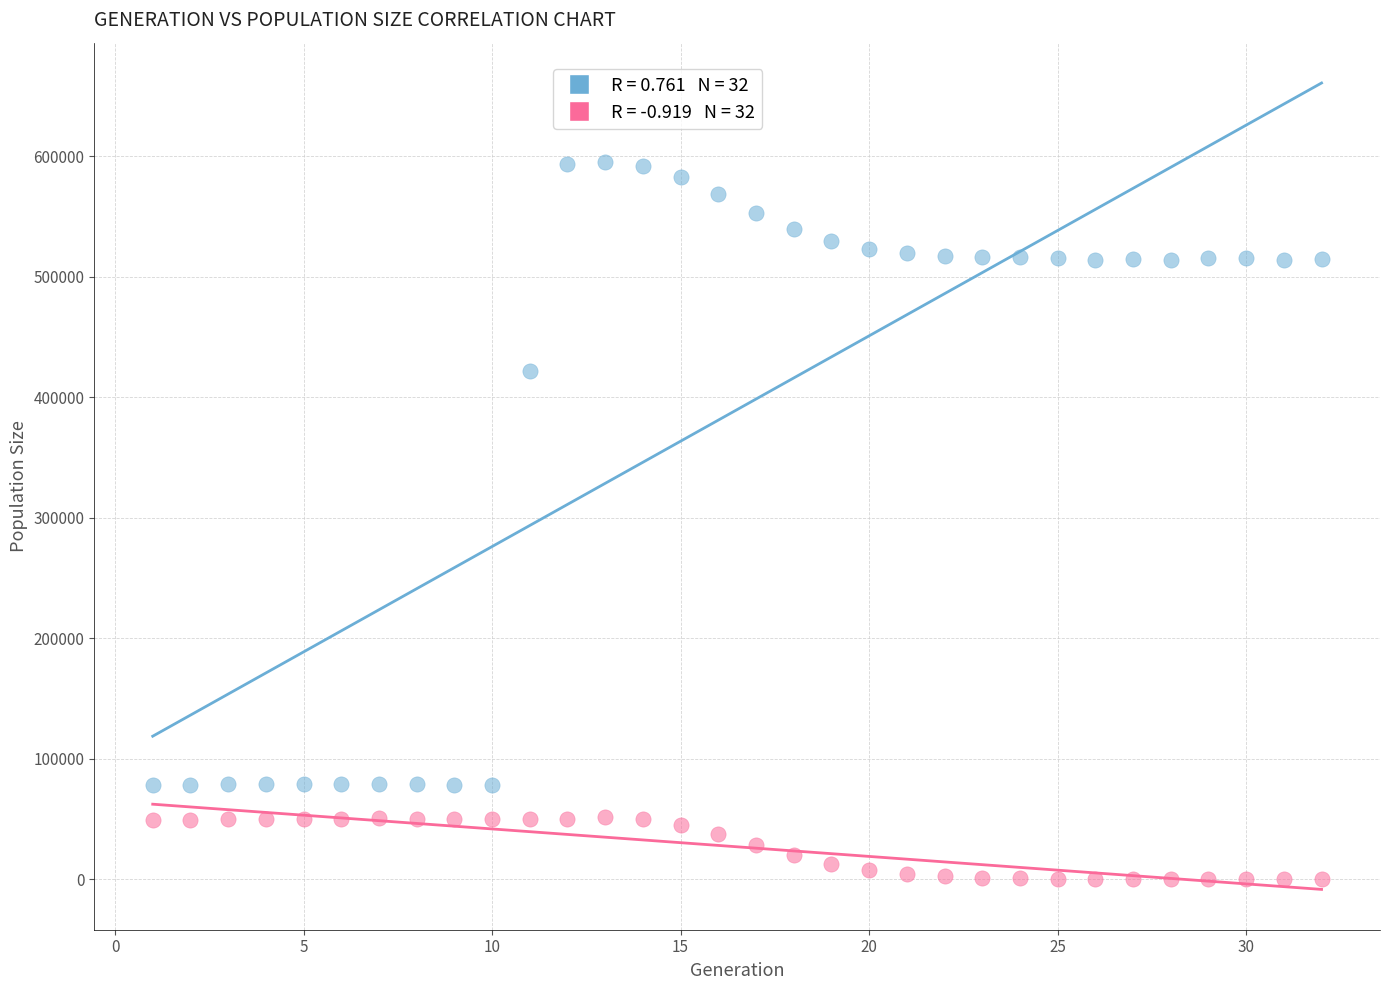

Across all series, what Y value is closest to 297523?

421327